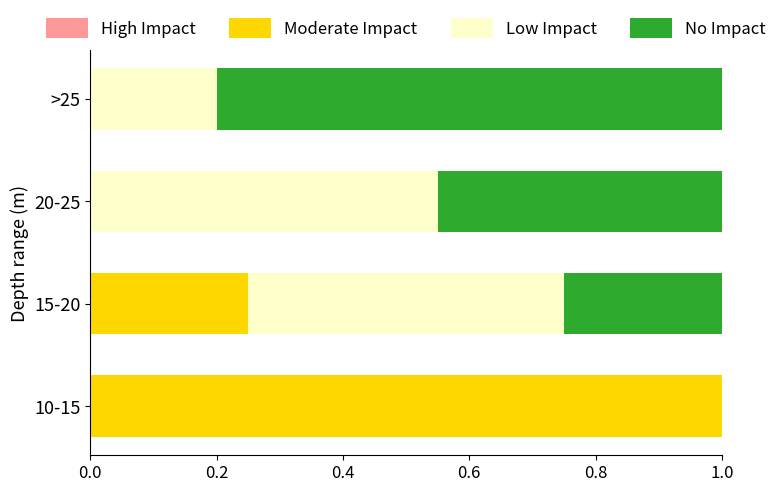

How many series are shown in this chart?

3